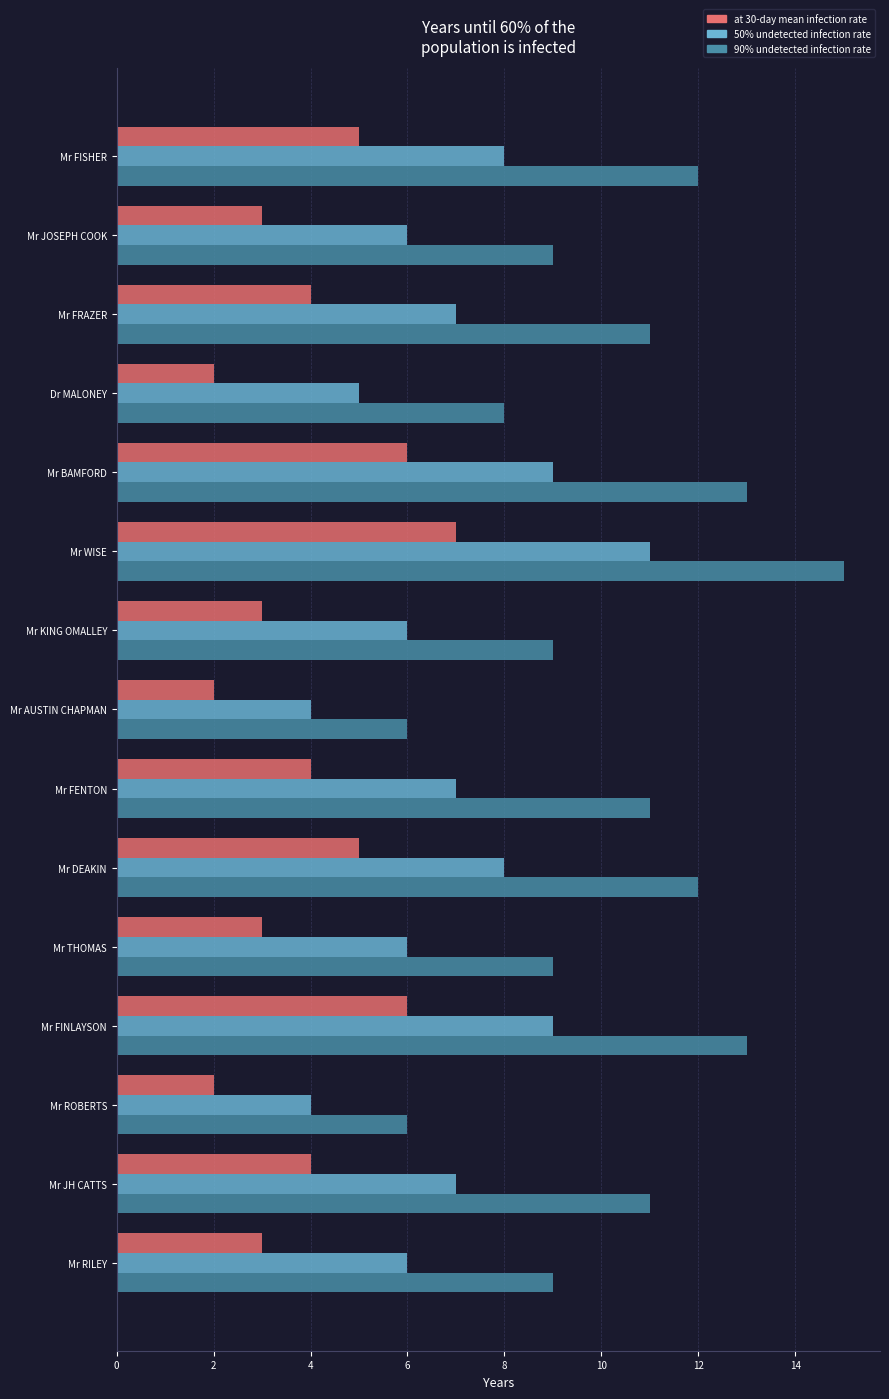

What is the approximate value of at 30-day mean infection rate at Mr BAMFORD?

6